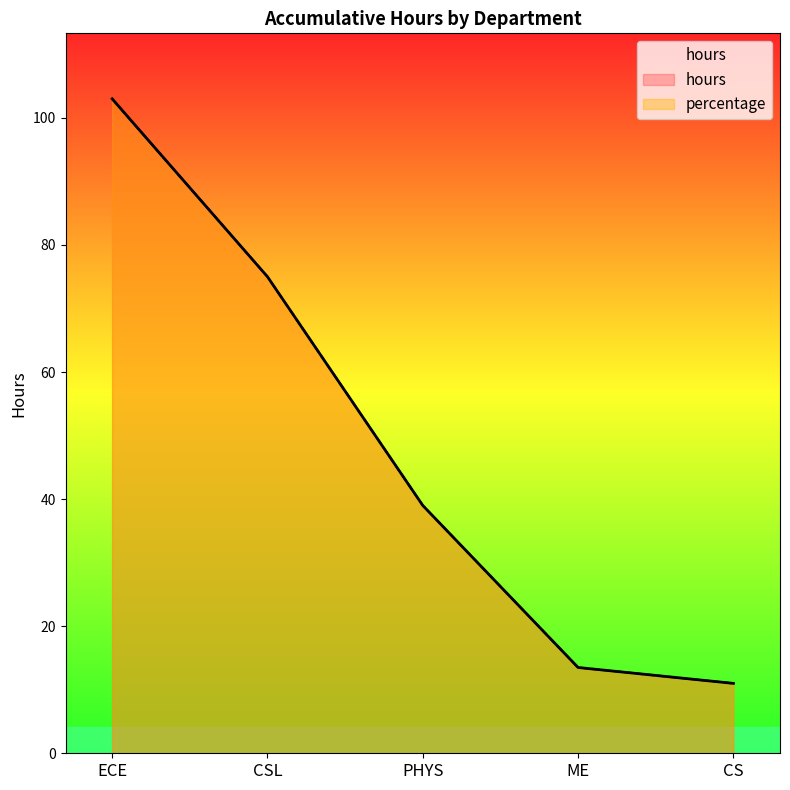

At which label does hours first exceed 39?

ECE